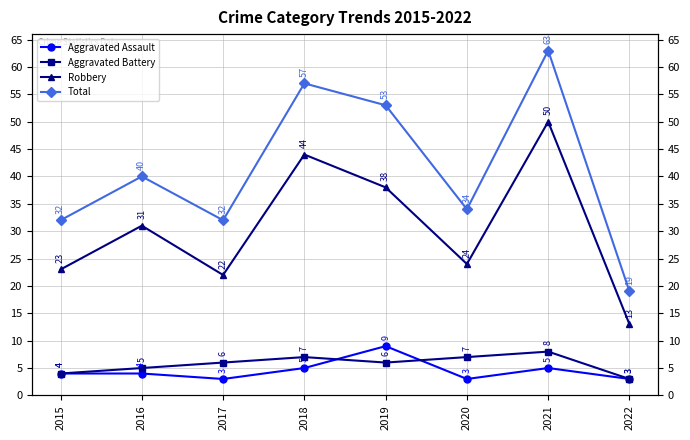

Is it true that Robbery equals 13 at 2022?

True